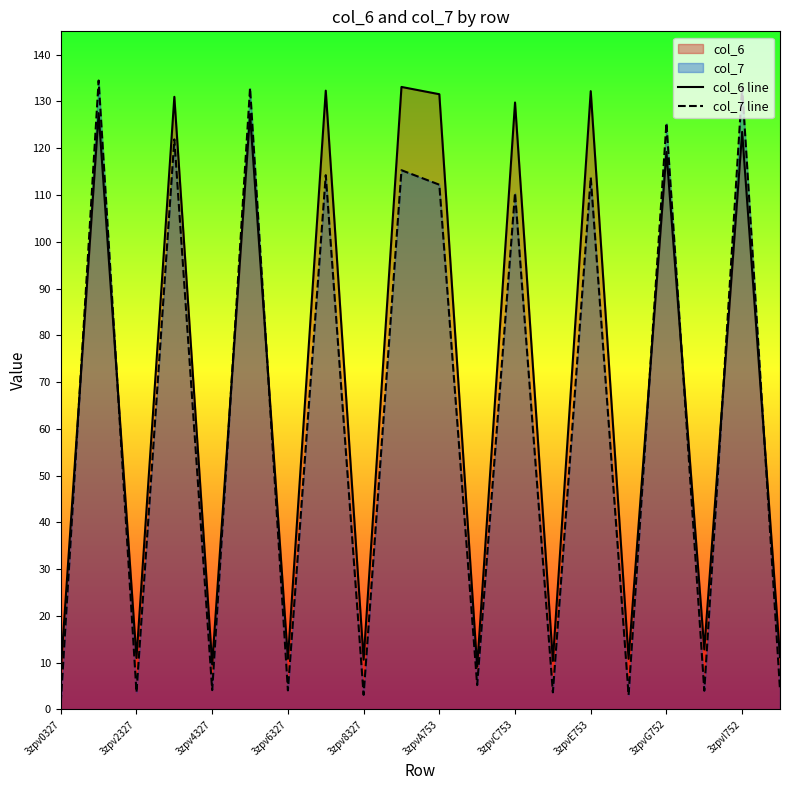

What is the difference between the highest and lowest values at 3zpvG752?

6.2